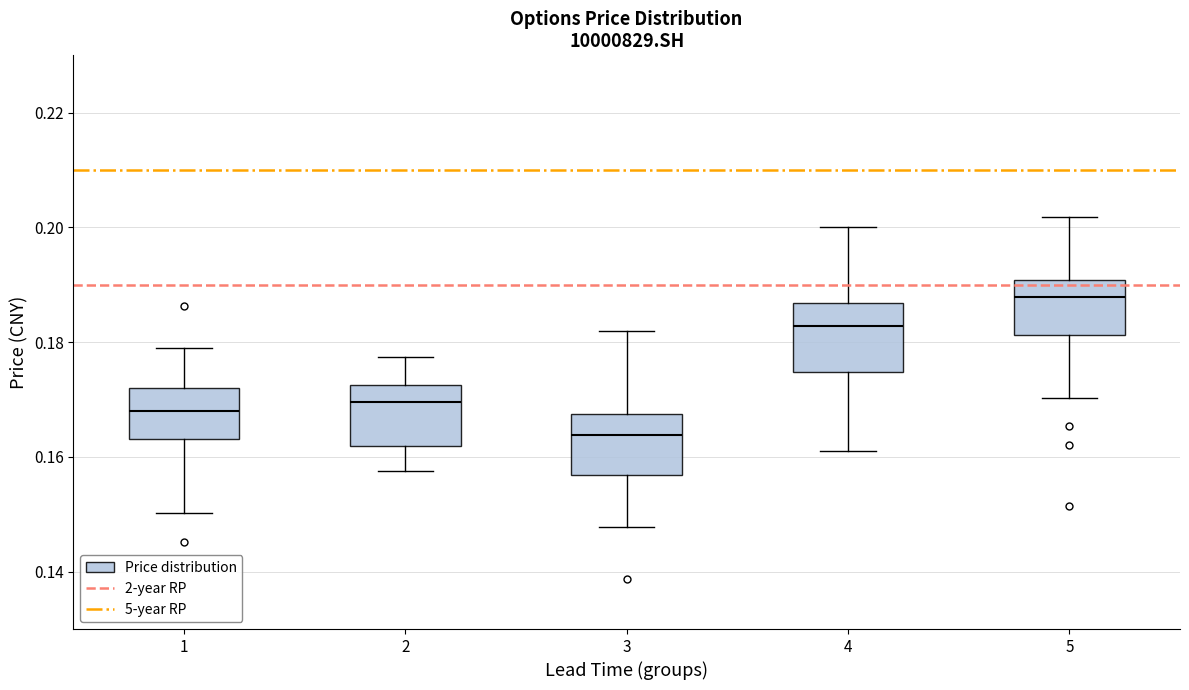

Reading left to right, read every box against the y-axis: the position of its median line, the range the box covers, and the ends of its whiskers. The values are not printed on the chart, so give them approximately, as read against the axis.

1: median 0.168, box 0.164 to 0.172, whiskers 0.150 to 0.178
2: median 0.170, box 0.162 to 0.172, whiskers 0.158 to 0.178
3: median 0.164, box 0.156 to 0.168, whiskers 0.148 to 0.182
4: median 0.182, box 0.174 to 0.186, whiskers 0.162 to 0.200
5: median 0.188, box 0.182 to 0.190, whiskers 0.170 to 0.202